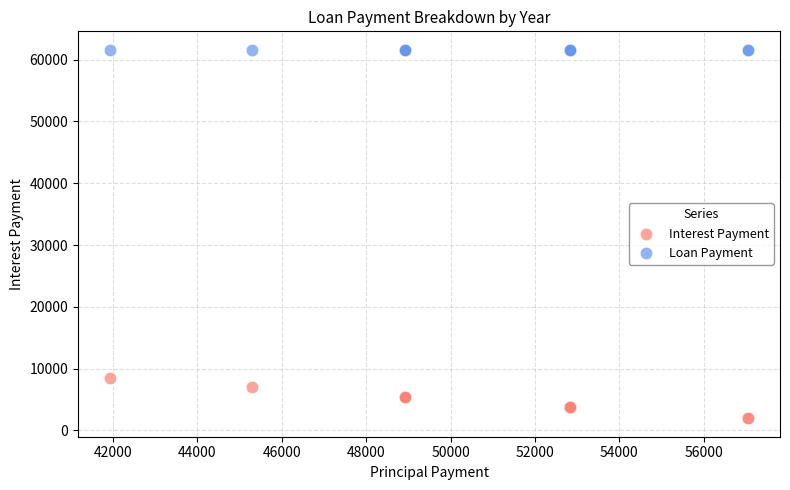

What are all the series names shown in the legend?

Interest Payment, Loan Payment